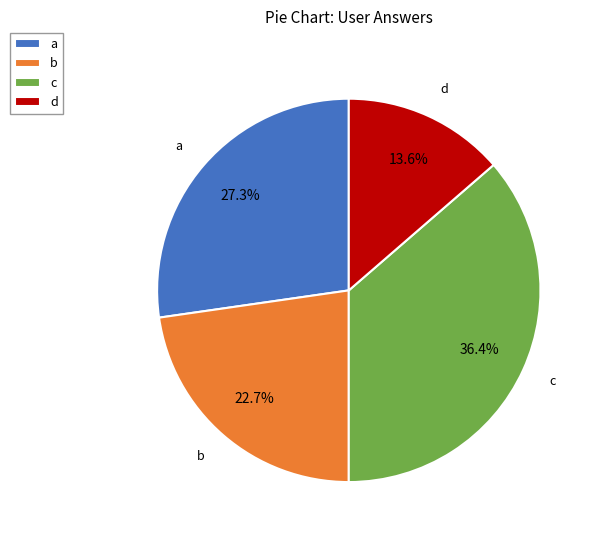

Which has a higher value, b or a?

a